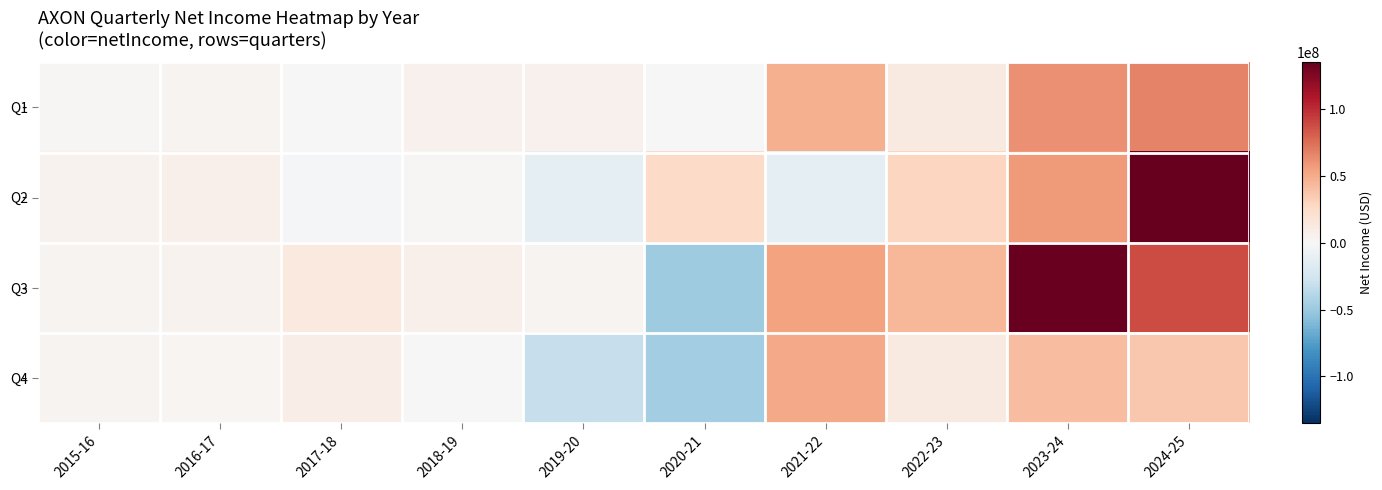

Reading right to left, extract all data points from this chart.

Q1: 2024-25=67025000	2023-24=61309000	2022-23=12131000	2021-22=48524000	2020-21=-873000	2019-20=6104000	2018-19=5711000	2017-18=422000	2016-17=3843000	2015-16=1521000
Q2: 2024-25=135184000	2023-24=57061000	2022-23=29175000	2021-22=-13508000	2020-21=25834000	2019-20=-12379000	2018-19=2083000	2017-18=-2071000	2016-17=6341000	2015-16=5104000
Q3: 2024-25=87980000	2023-24=133352000	2022-23=45139000	2021-22=54871000	2020-21=-47917000	2019-20=4074000	2018-19=6419000	2017-18=12926000	2016-17=4580000	2015-16=3463000
Q4: 2024-25=36117000	2023-24=41473000	2022-23=12420000	2021-22=50962000	2020-21=-47117000	2019-20=-30759000	2018-19=738000	2017-18=8485000	2016-17=2276000	2015-16=3650000